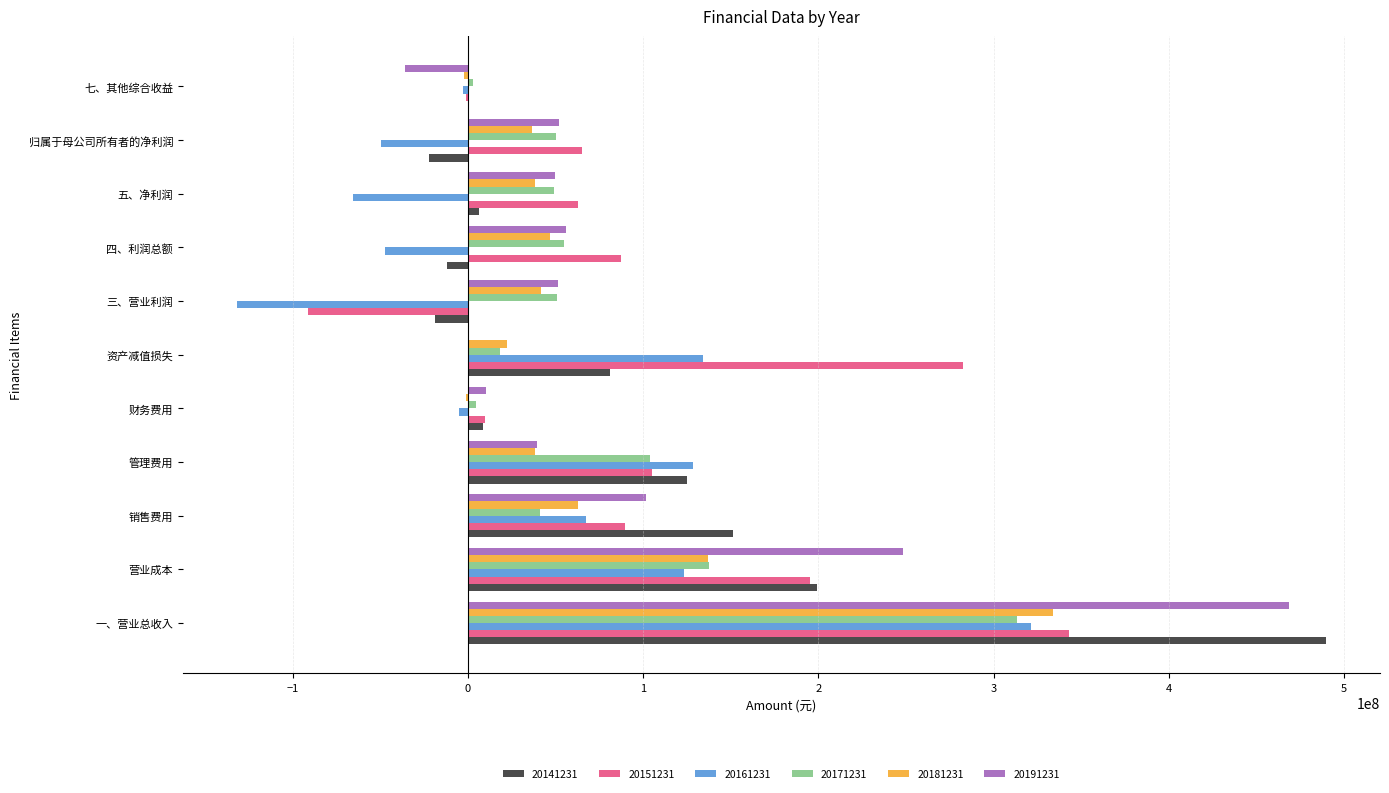

Which series changed the most between 一、营业总收入 and 归属于母公司所有者的净利润?

20141231